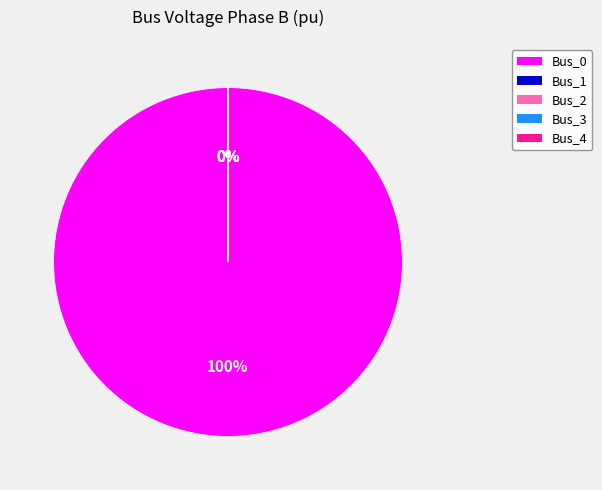

How many segments does this pie chart have?

5